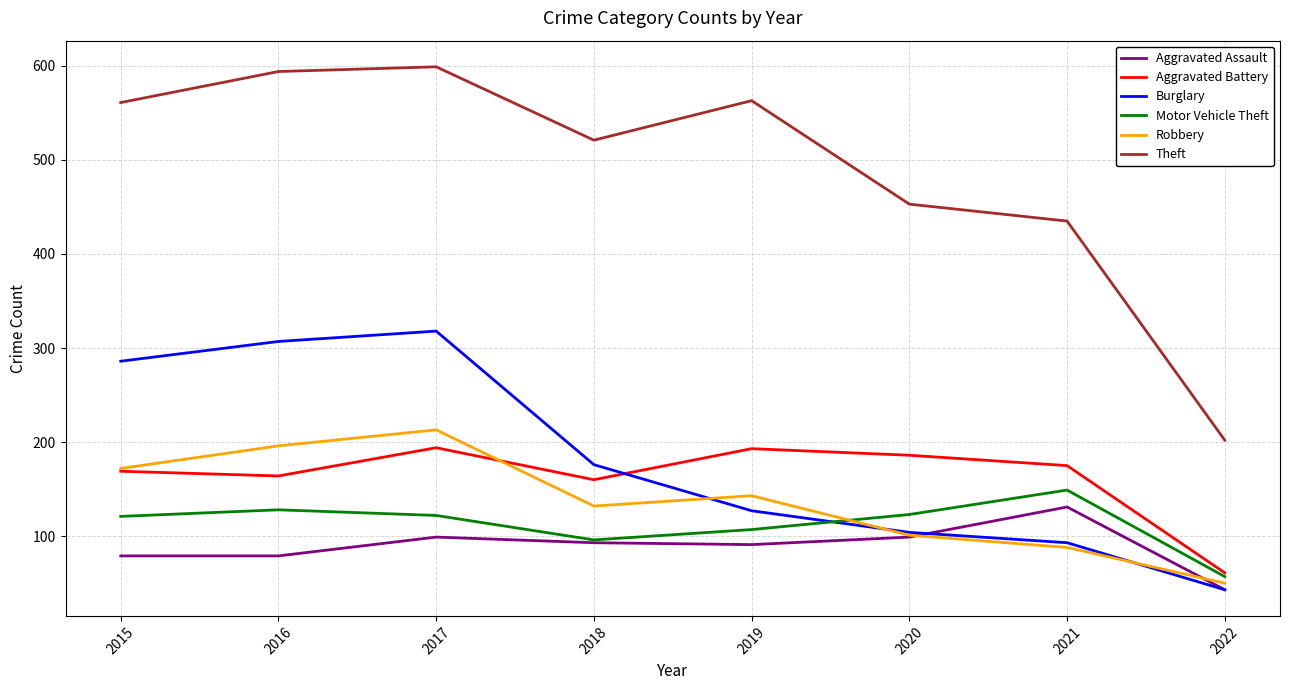

True or false: Theft and Motor Vehicle Theft intersect in this chart.

False